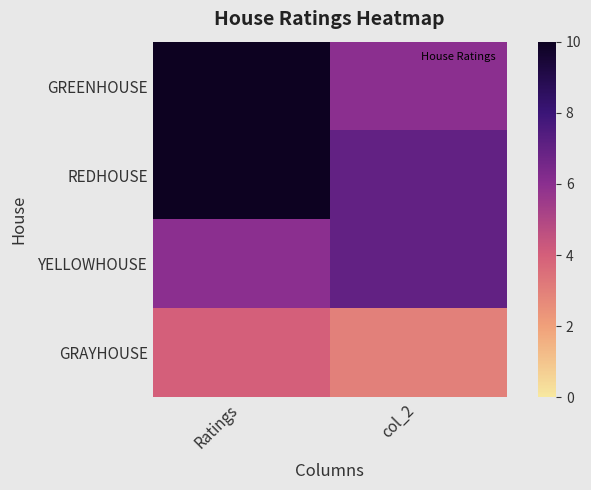

How many data points does each series have?

2